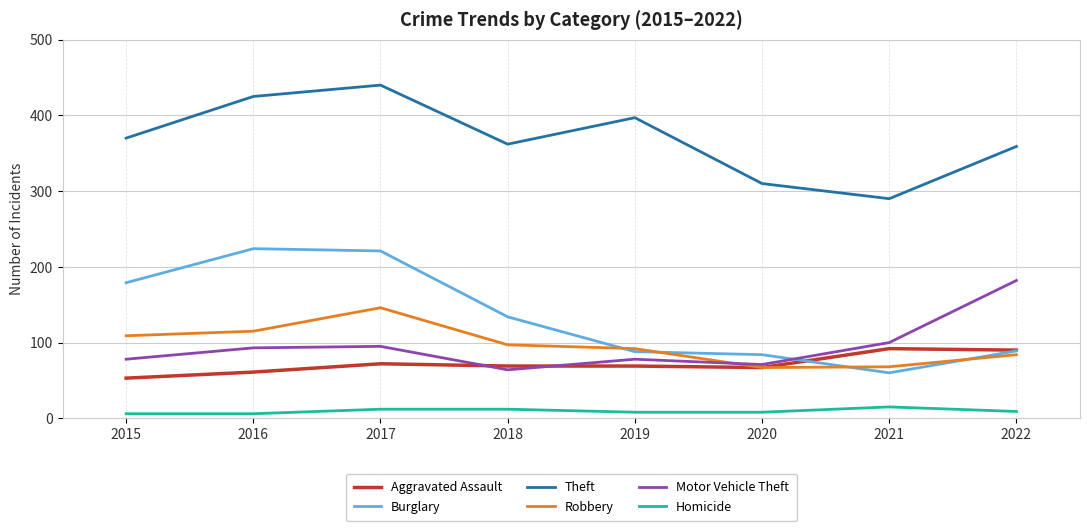

Rank the series at 2016 from lowest to highest value.

Homicide, Aggravated Assault, Motor Vehicle Theft, Robbery, Burglary, Theft